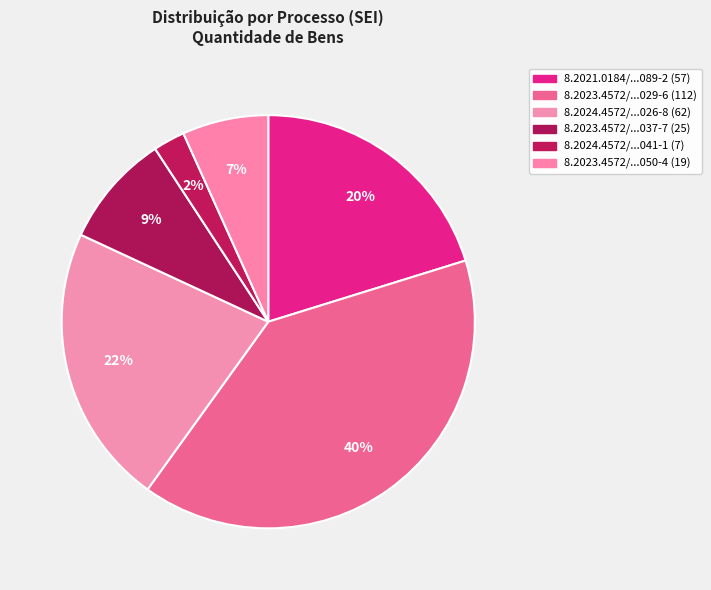

To the nearest percent, what is the difference between the largest and smallest slice percentages?

37%